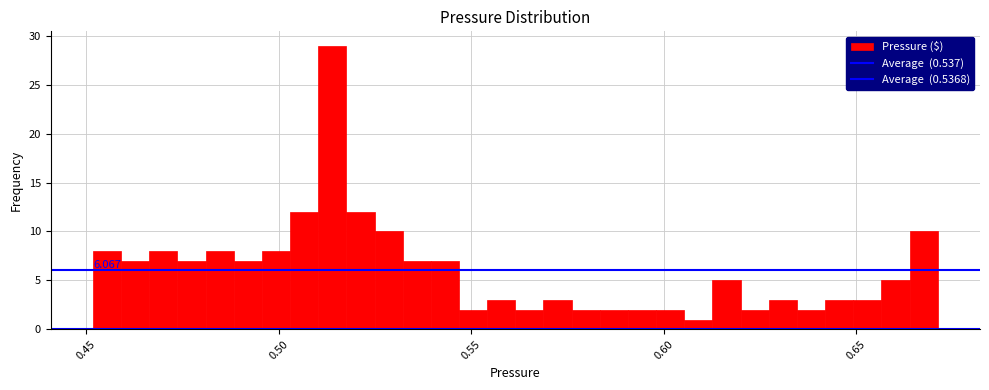

Read against the x-axis, roughly where is the centre of the tallest bar?

0.515